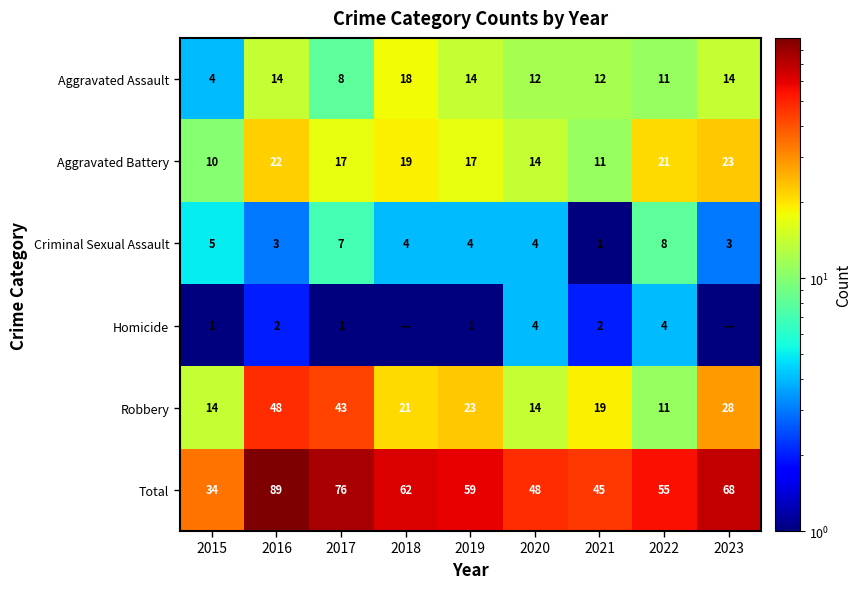

At which label is Aggravated Assault closest to 11?

2022